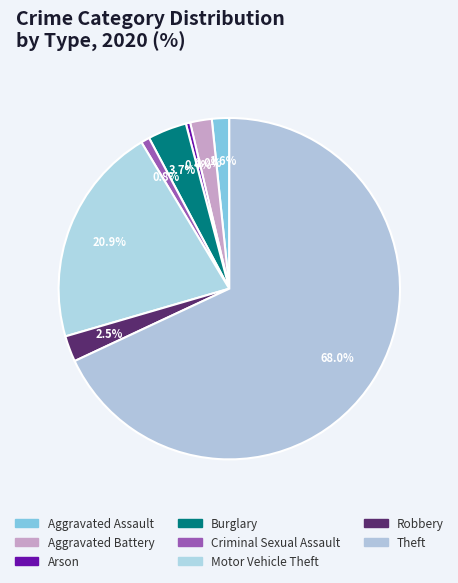

Combined, do Arson and Robbery account for over 50%?

No